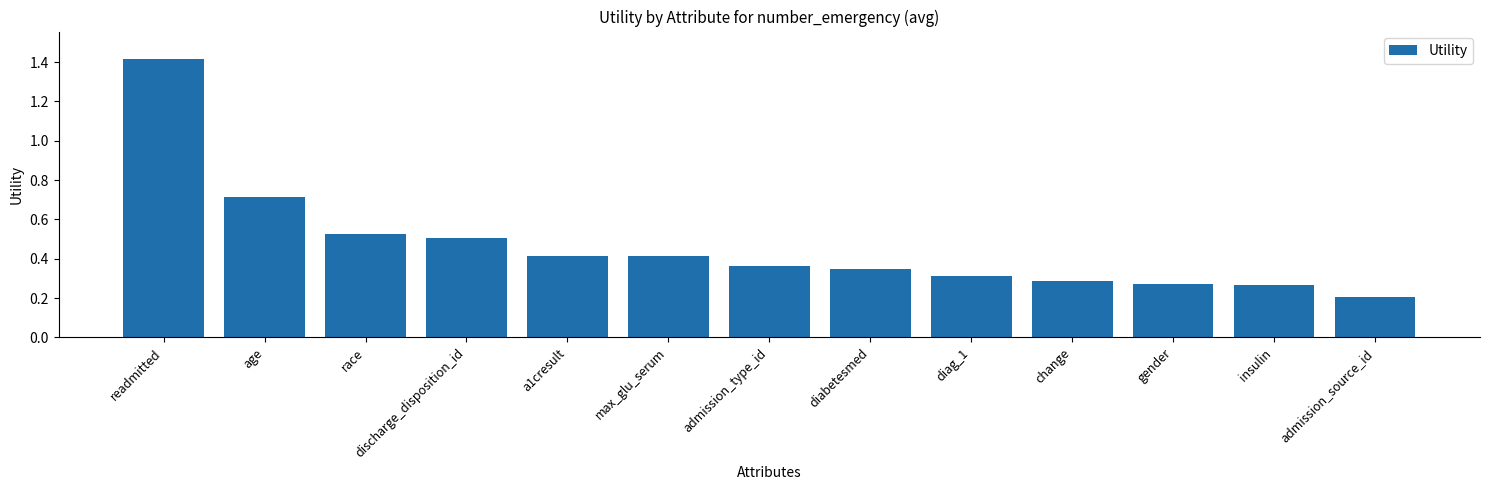

Which has a higher value, diabetesmed or readmitted?

readmitted